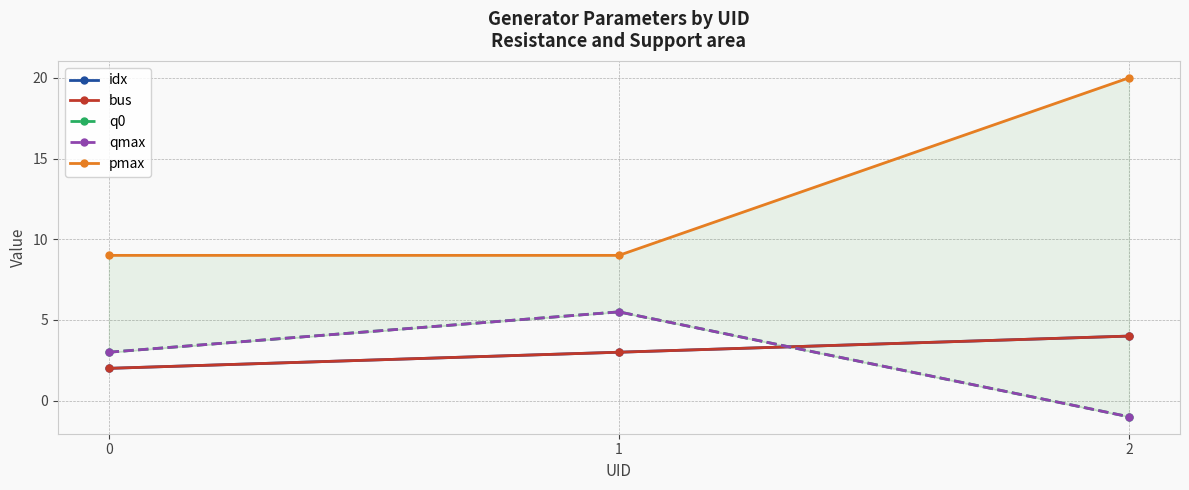

What is the value of the qmax point at the 2nd from the left?

5.5